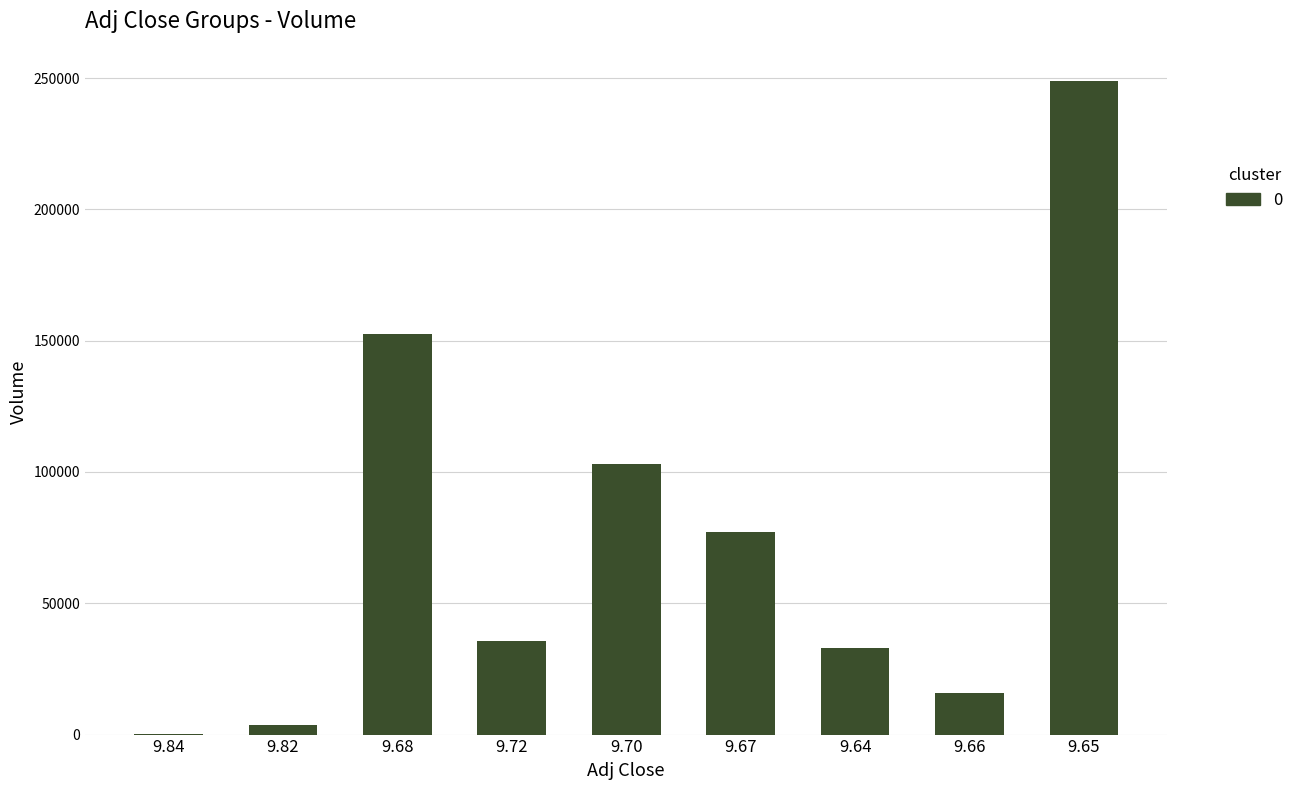

Is it true that the value at 9.68 is 247377?

False